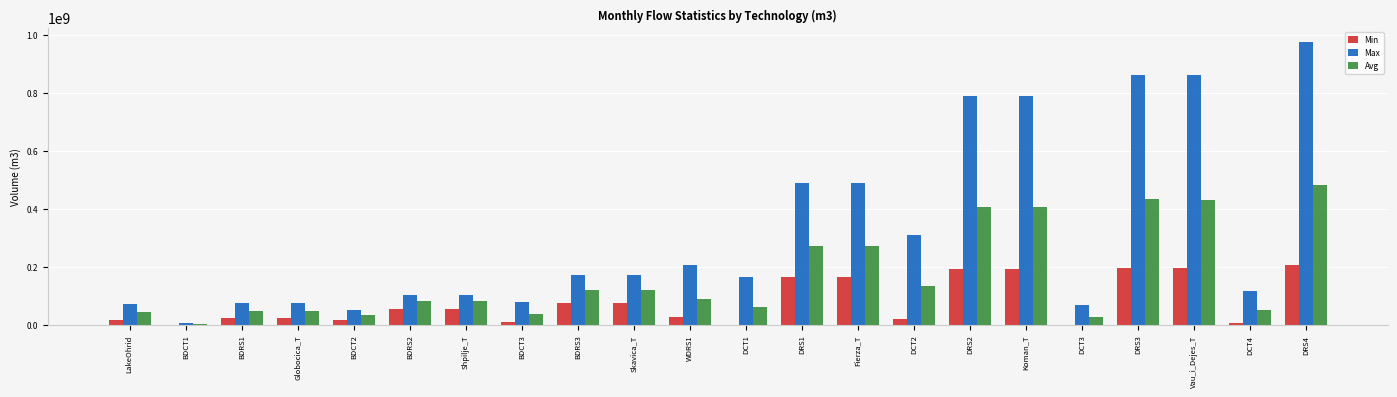

Which series has the largest total across all categories?

Max